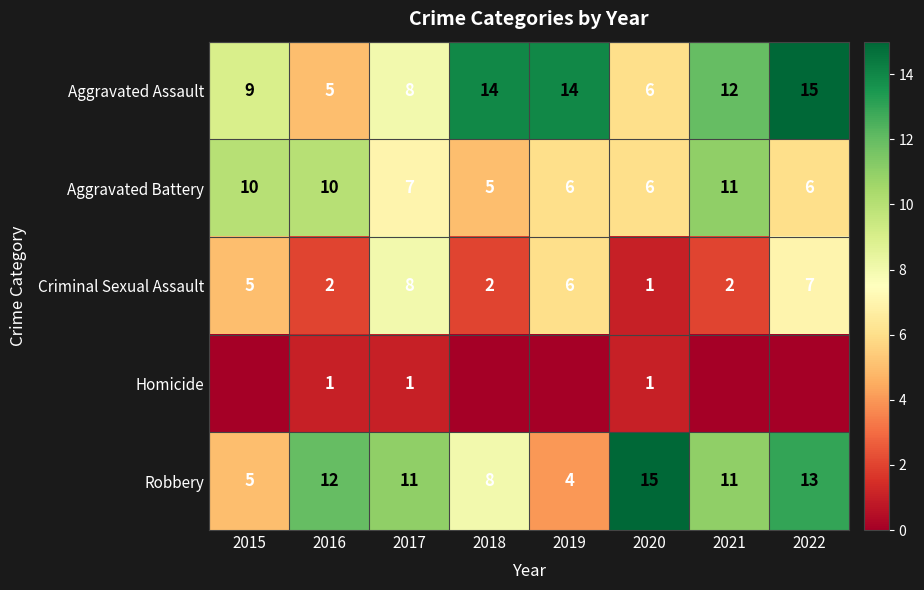

The value of Aggravated Battery at 2018 is 5. True or false?

True